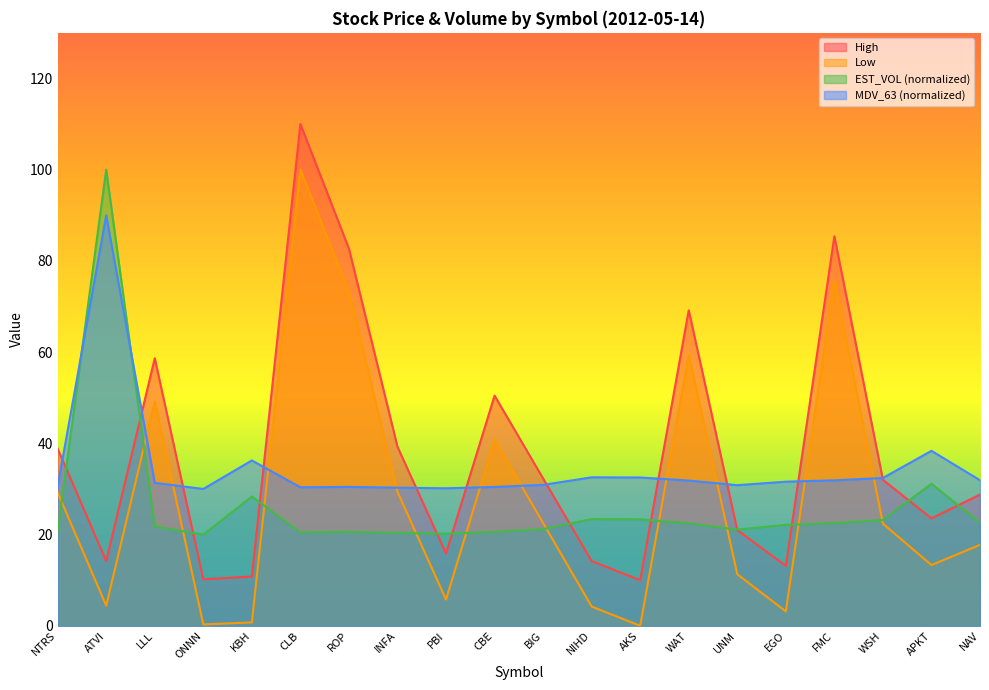

Is it true that MDV_63 equals 53.6 at EGO?

False